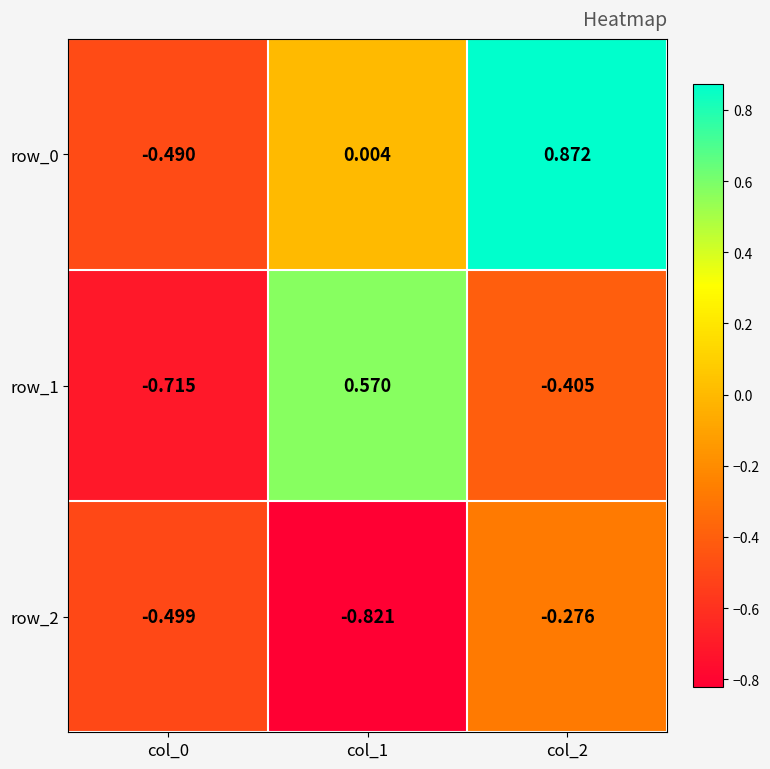

Is the value of row_2 at col_0 greater than the value of row_1 at col_1?

No